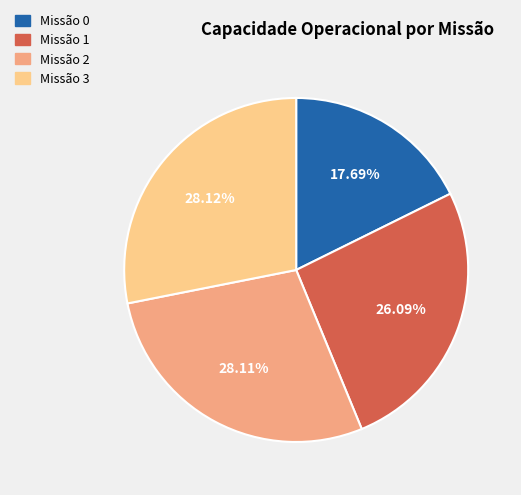

Approximately how many times larger is the value at Missão 2 compared to Missão 1?

1.1